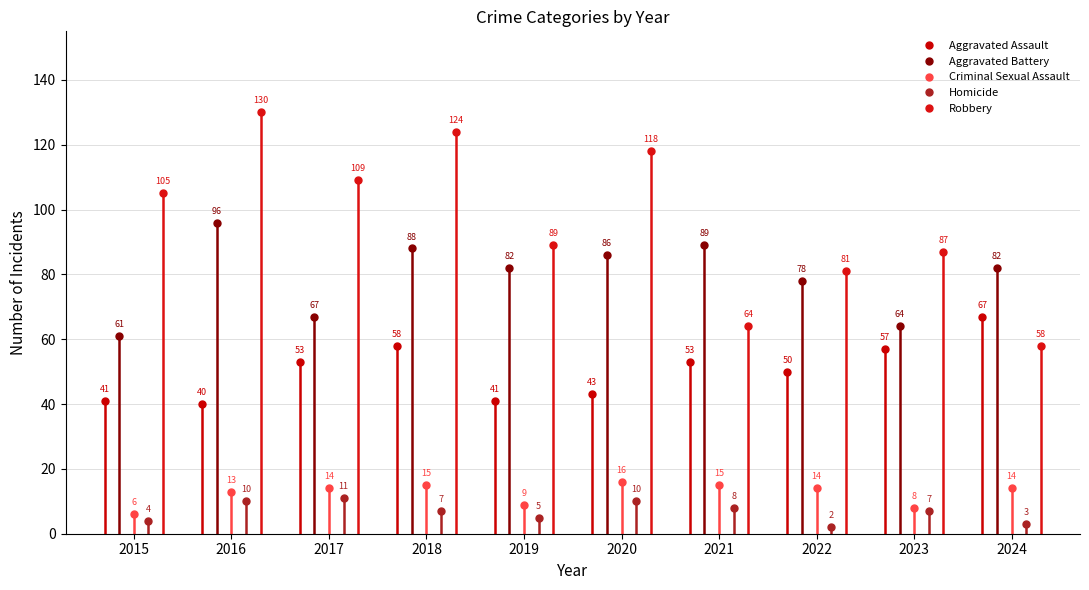

Where is Homicide nearest to the value 6?

2018